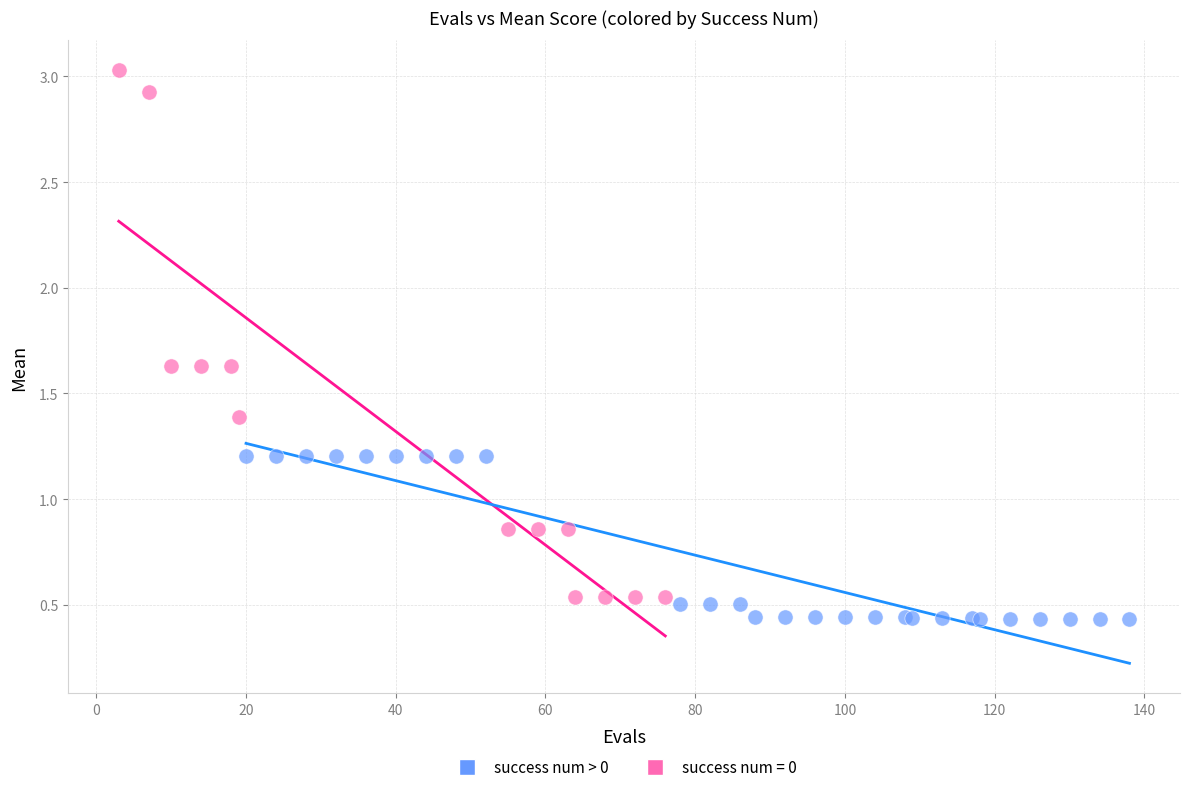

Which series reaches the maximum Y coordinate?

success num = 0